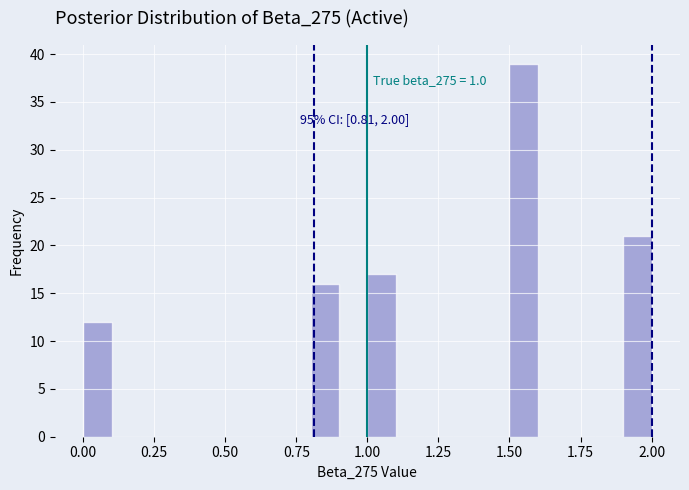

Read against the x-axis, roughly where is the centre of the tallest bar?

1.55